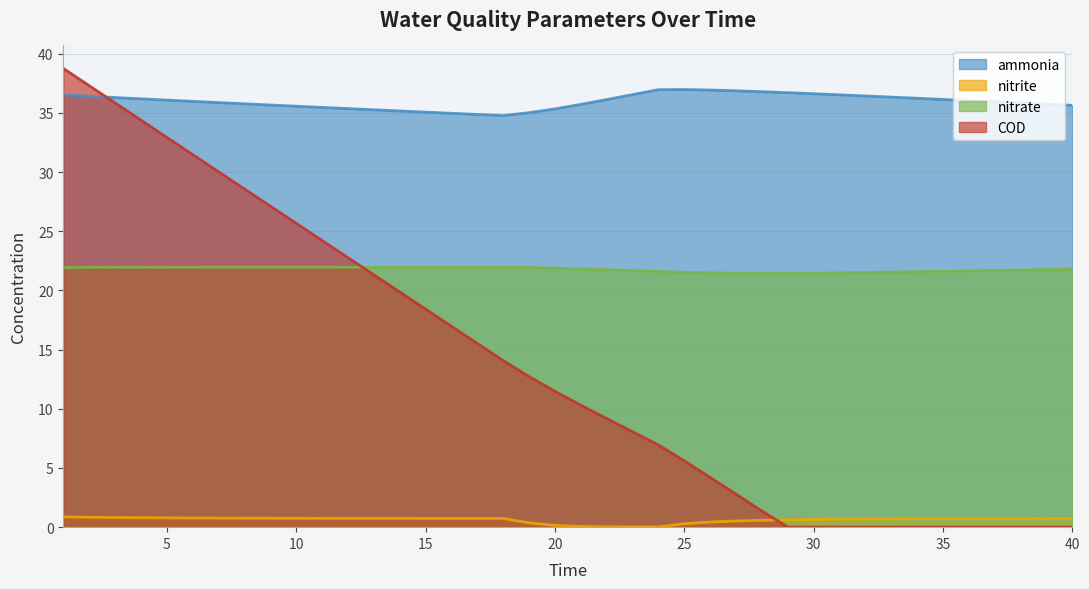

How many data points does each series have?

40